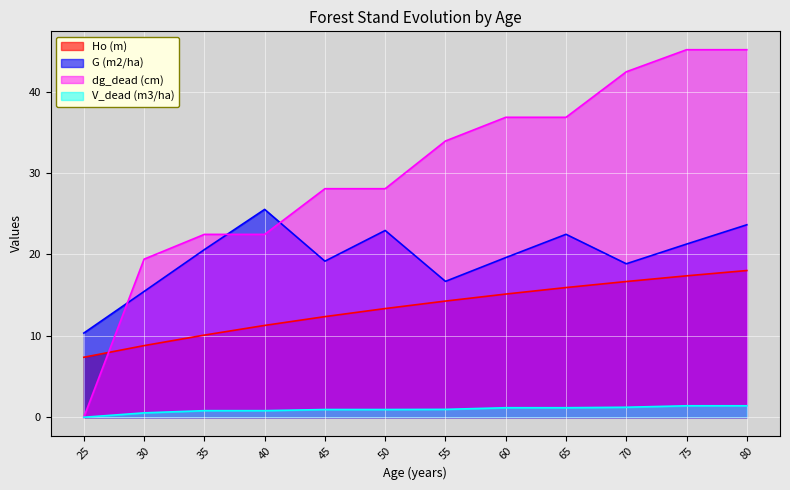

What is the approximate value of V_dead (m3/ha) at 50?

0.9